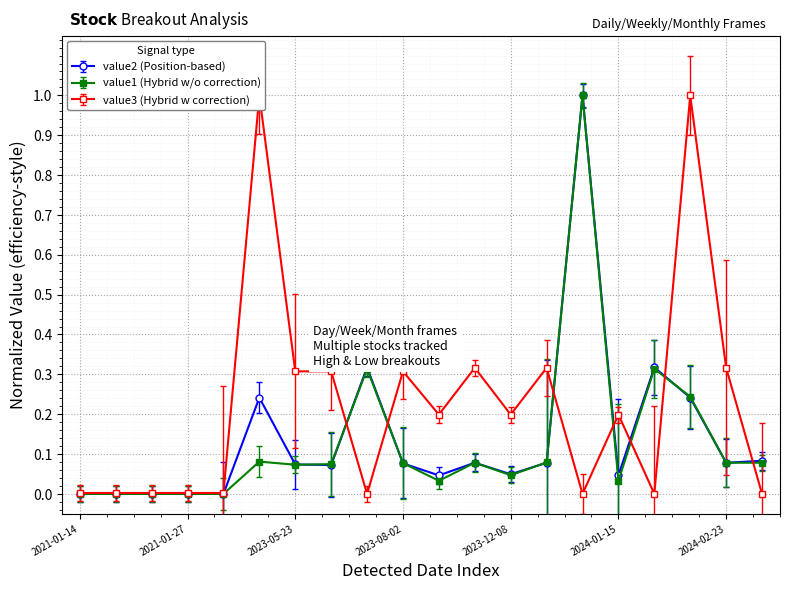

Reading right to left, extract all data points from this chart.

value1: 2024-03-04=0.1	2024-02-23=0.1	2024-02-19=0.2	2024-02-05=0.3	2024-01-15=0.0	2023-12-25=1.0	2023-12-18=0.1	2023-12-08=0.0	2023-09-22=0.1	2023-09-08=0.0	2023-08-02=0.1	2023-07-03=0.3	2023-06-16=0.1	2023-05-23=0.1	2023-03-09=0.1	2021-01-28=0.0	2021-01-27=0.0	2021-01-25=0.0	2021-01-22=0.0	2021-01-14=0.0
value2: 2024-03-04=0.1	2024-02-23=0.1	2024-02-19=0.2	2024-02-05=0.3	2024-01-15=0.0	2023-12-25=1.0	2023-12-18=0.1	2023-12-08=0.0	2023-09-22=0.1	2023-09-08=0.0	2023-08-02=0.1	2023-07-03=0.3	2023-06-16=0.1	2023-05-23=0.1	2023-03-09=0.2	2021-01-28=0.0	2021-01-27=0.0	2021-01-25=0.0	2021-01-22=0.0	2021-01-14=0.0
value3: 2024-03-04=0.0	2024-02-23=0.3	2024-02-19=1.0	2024-02-05=0.0	2024-01-15=0.2	2023-12-25=0.0	2023-12-18=0.3	2023-12-08=0.2	2023-09-22=0.3	2023-09-08=0.2	2023-08-02=0.3	2023-07-03=0.0	2023-06-16=0.3	2023-05-23=0.3	2023-03-09=1.0	2021-01-28=0.0	2021-01-27=0.0	2021-01-25=0.0	2021-01-22=0.0	2021-01-14=0.0